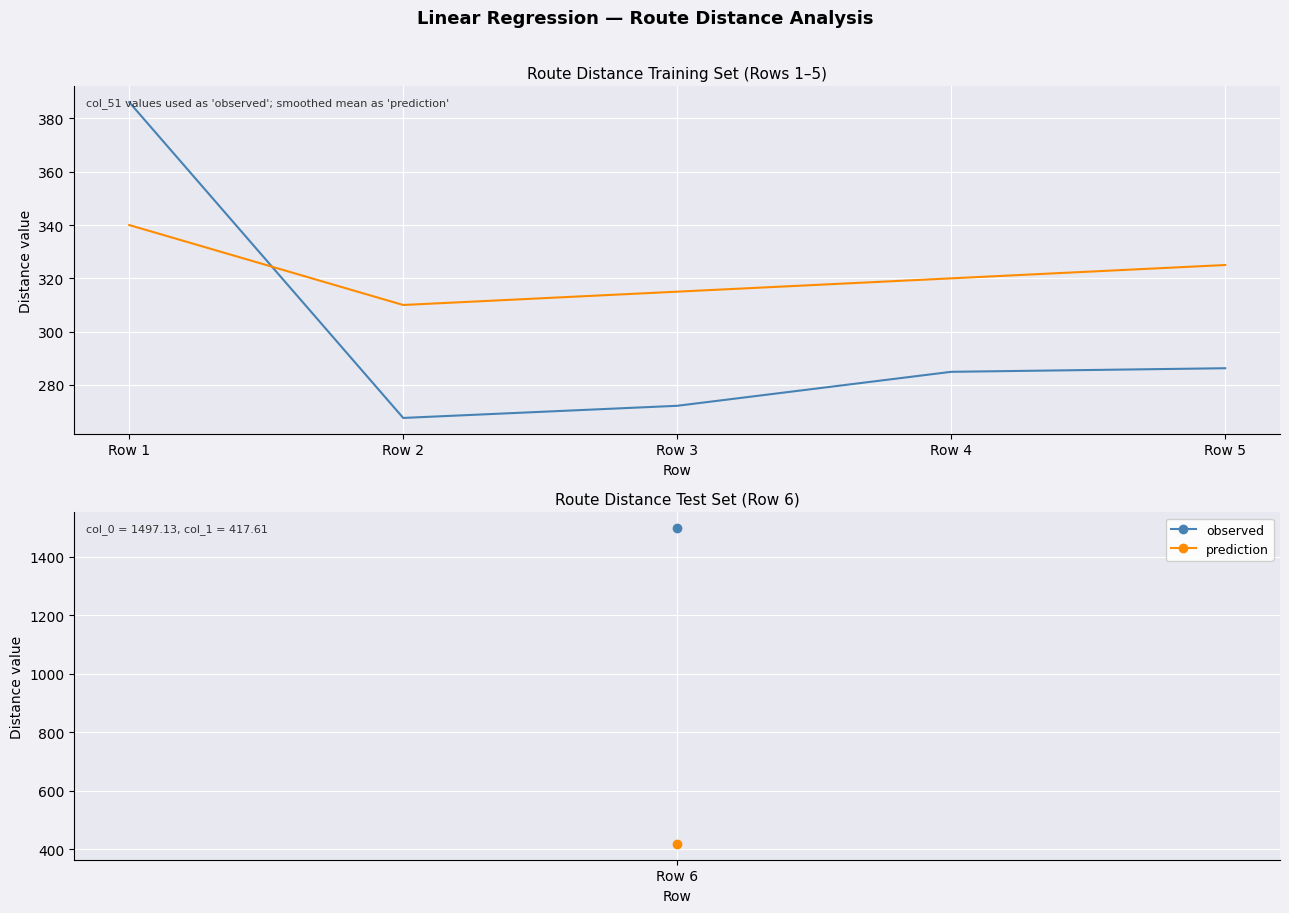

Count the number of categories in the chart.

5